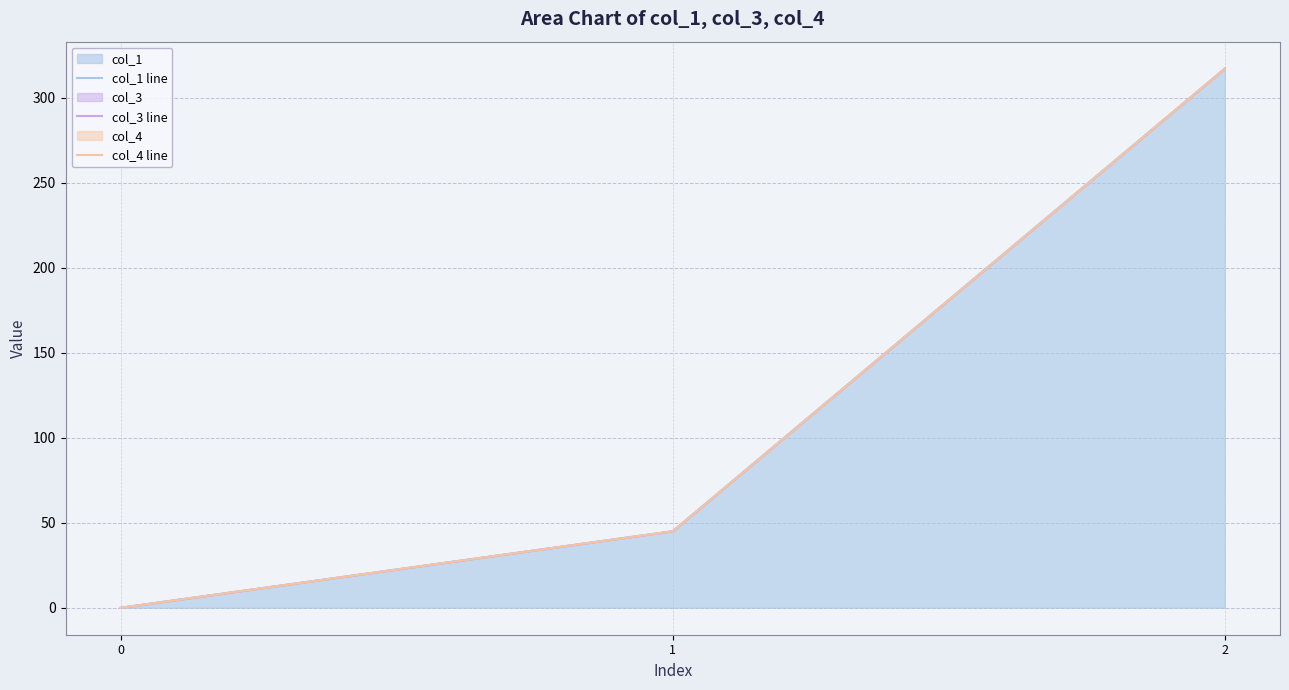

The col_4 line series shows 45.0 at 1. True or false?

True